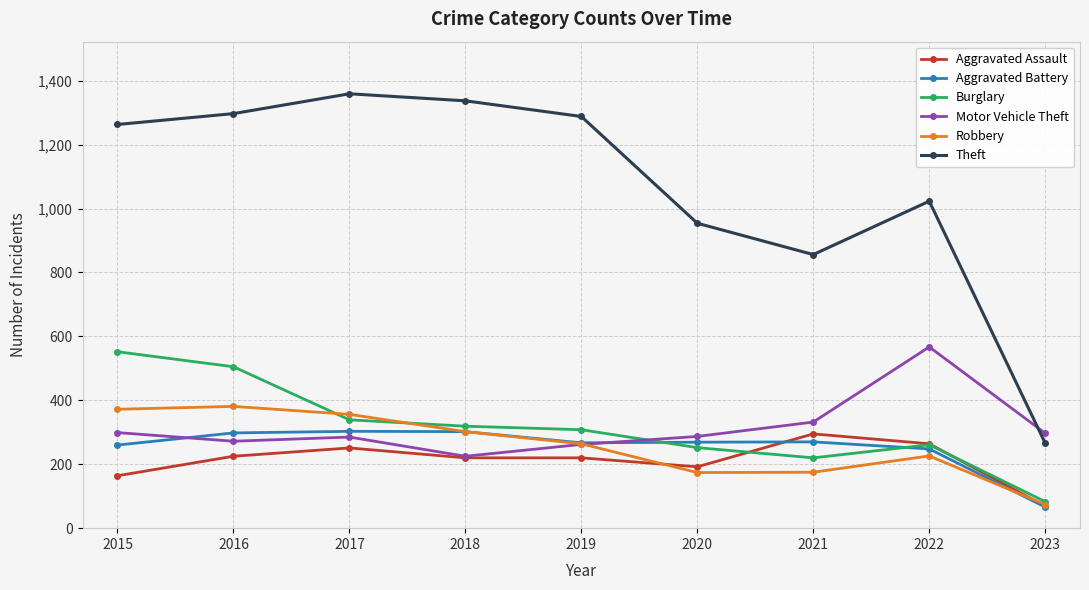

True or false: Theft and Aggravated Battery cross at least once.

False